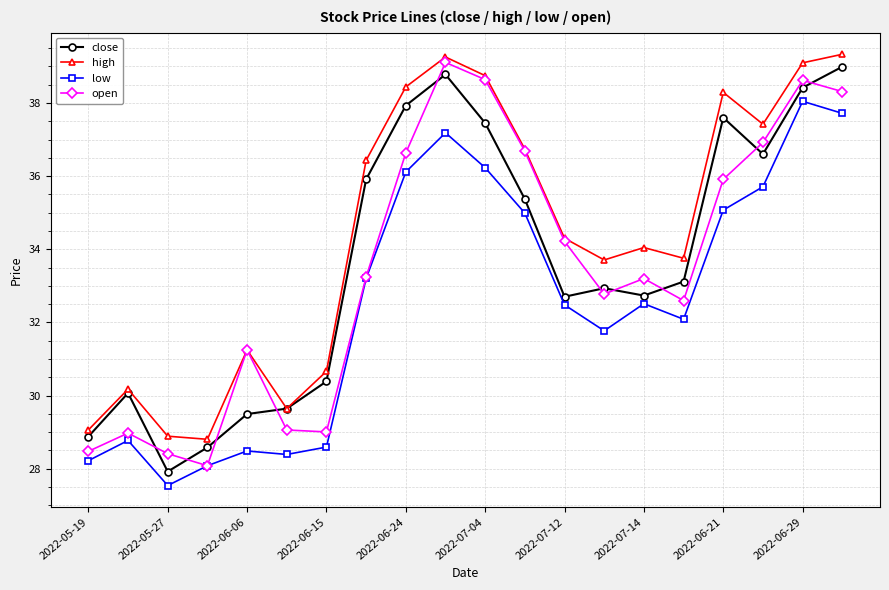

What is the value of the low point at the 3rd from the left?

27.5